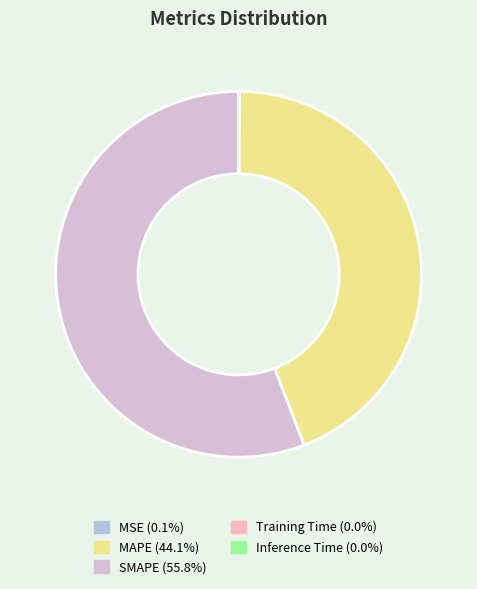

Which category has the biggest portion of the pie?

SMAPE